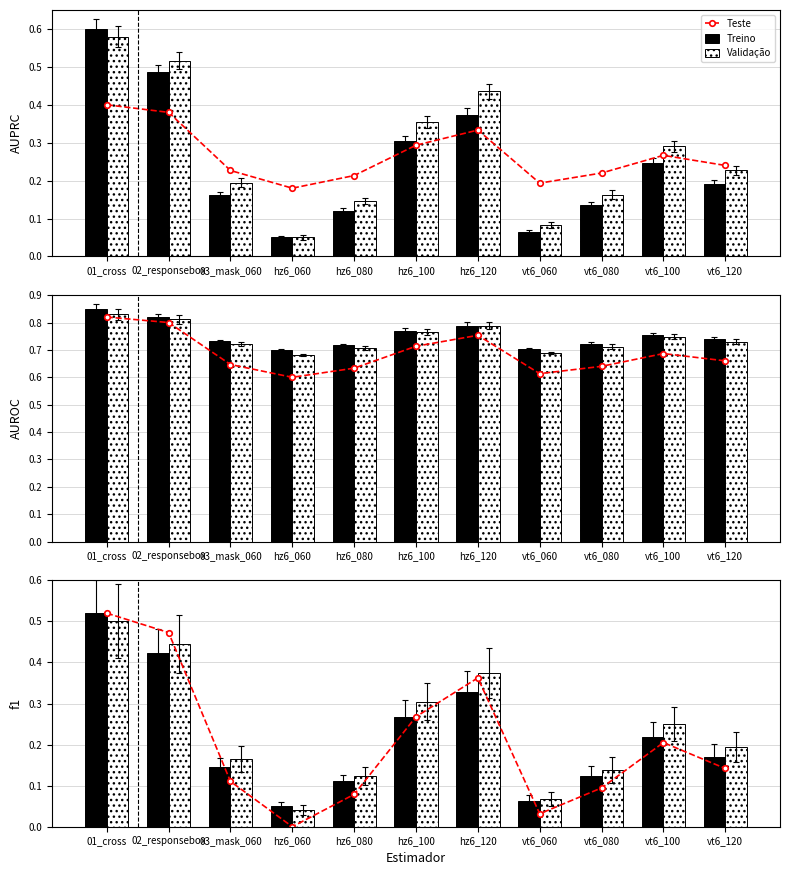

What is the sum of all Validação values?

2.6